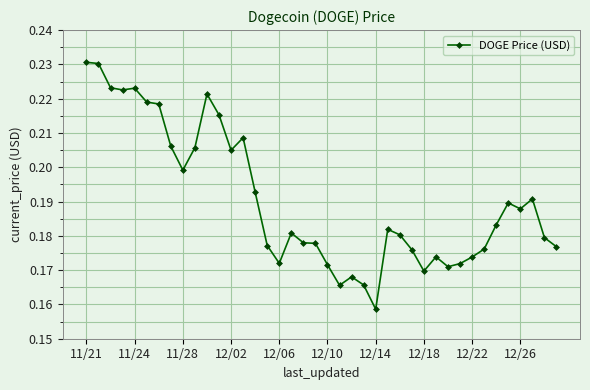

True or false: there are more than 1 points higher than both neighbors.

True